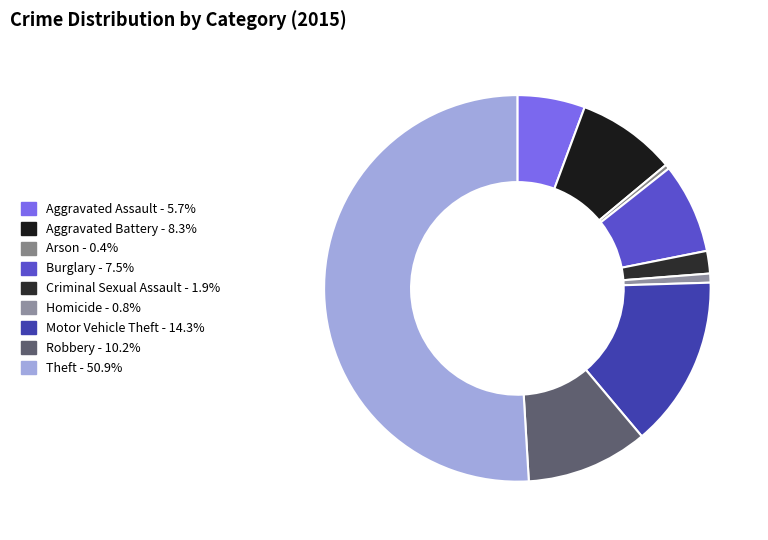

Count the number of slices in the pie.

9